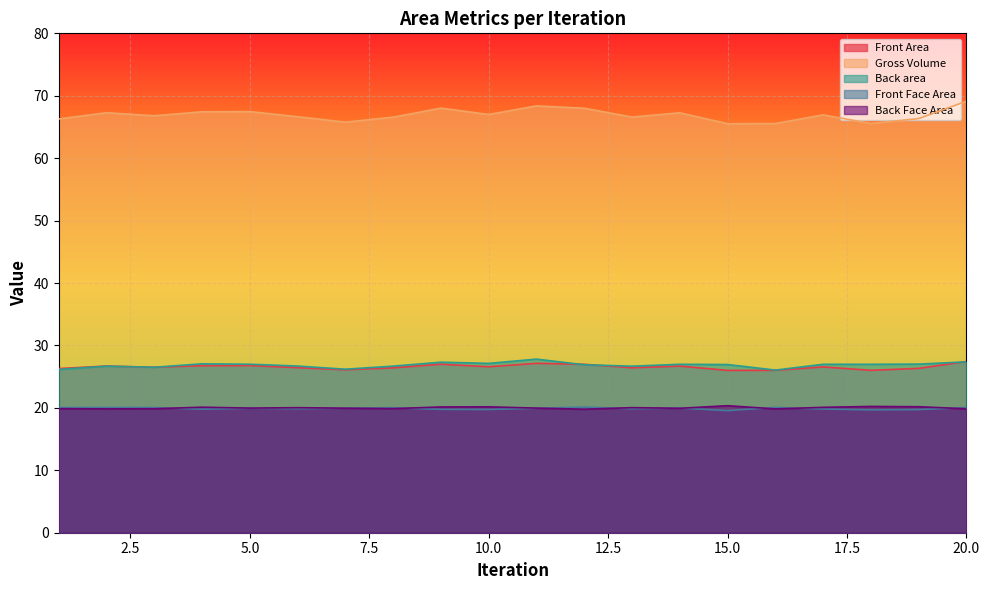

At how many categories does at least one series exceed 56?

20